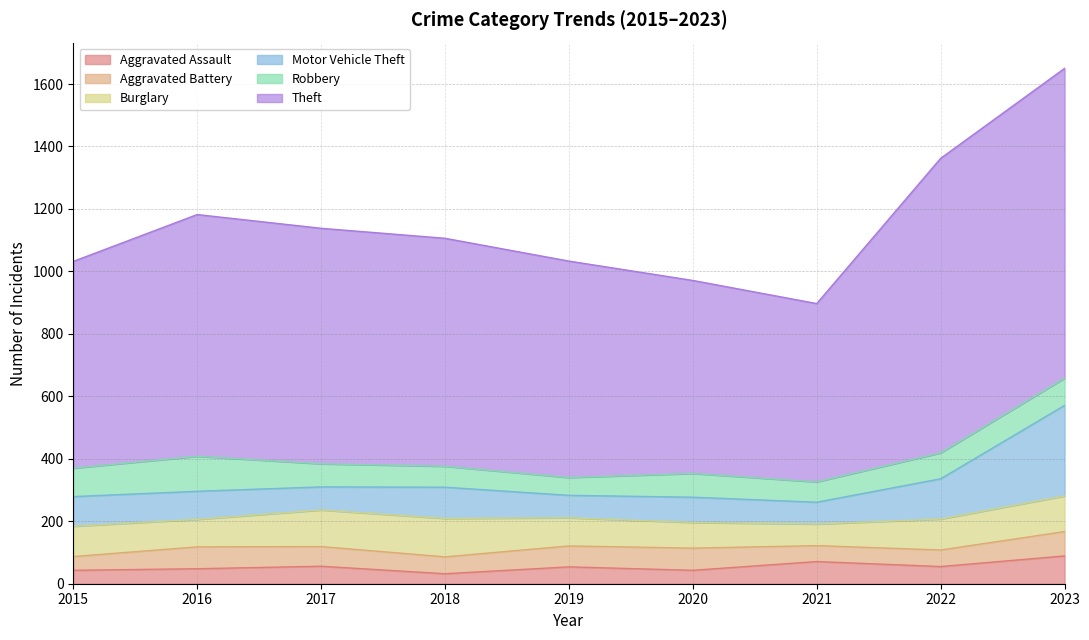

What is the sum of all Motor Vehicle Theft values?

1001